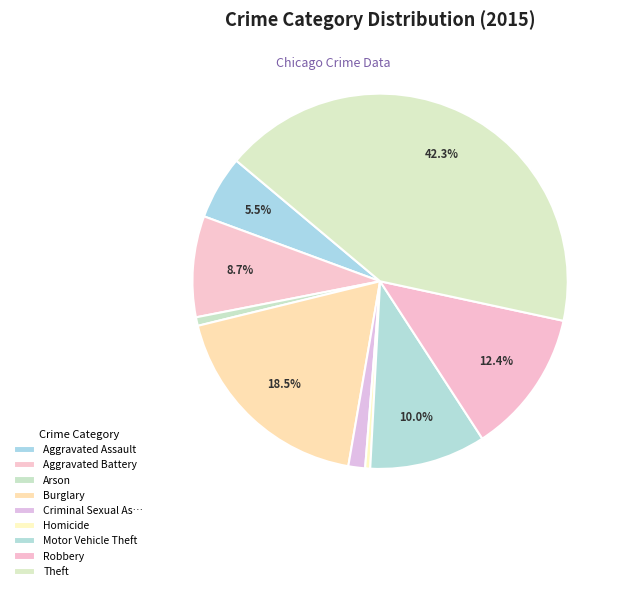

How many slices are in this pie chart?

9